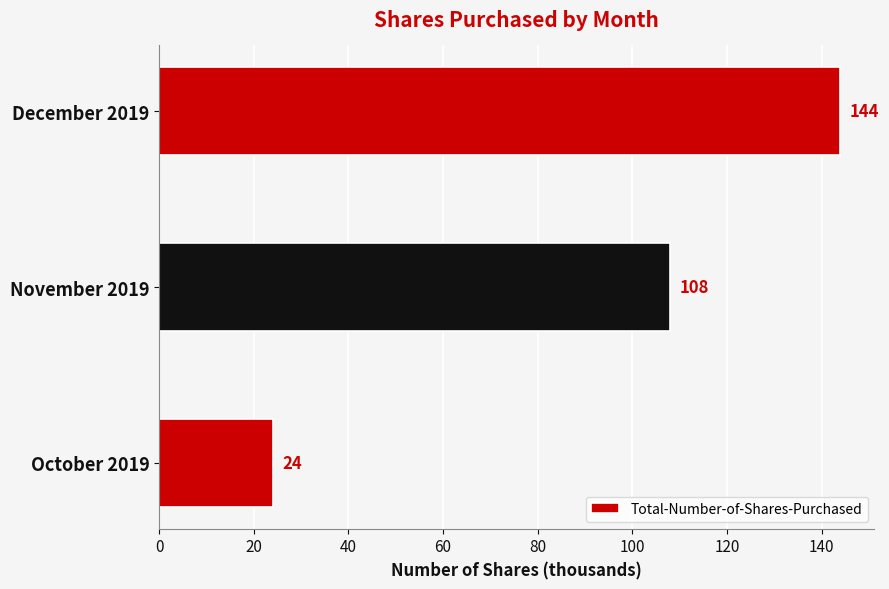

What is the smallest value displayed?

24